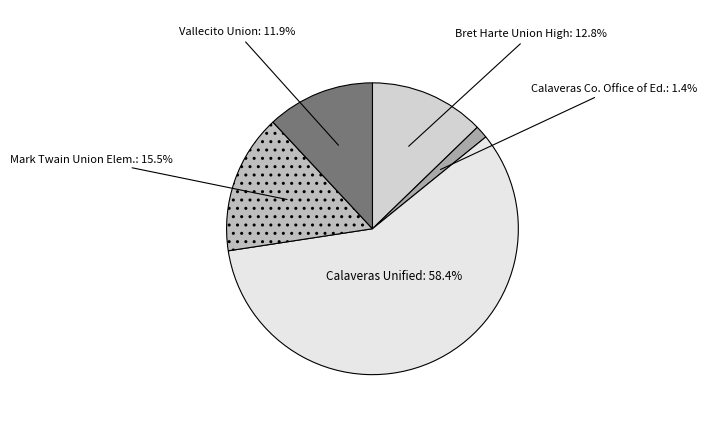

Which slice is the smallest?

Calaveras Co. Office of Ed.